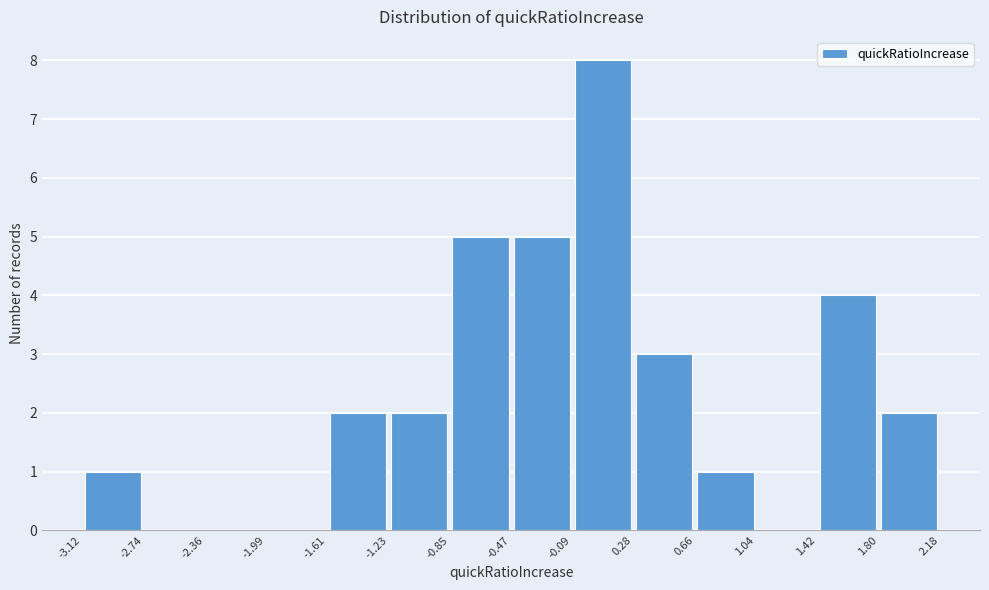

Reading left to right, transcribe this chart: for each bar, give the range it covers on the x-axis and its height. The values are not printed on the chart, so give them approximately, as read against the axis.

-3.12 to -2.74: 1
-2.74 to -2.36: 0
-2.36 to -1.99: 0
-1.99 to -1.61: 0
-1.61 to -1.23: 2
-1.23 to -0.85: 2
-0.85 to -0.47: 5
-0.47 to -0.09: 5
-0.09 to 0.28: 8
0.28 to 0.66: 3
0.66 to 1.04: 1
1.04 to 1.42: 0
1.42 to 1.80: 4
1.80 to 2.18: 2